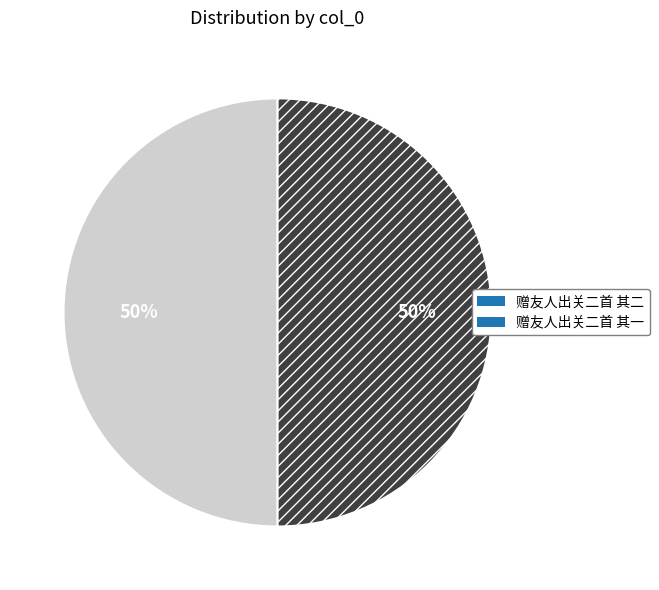

What is the ratio of the value at 赠友人出关二首 其一 to the value at 赠友人出关二首 其二?

1.0